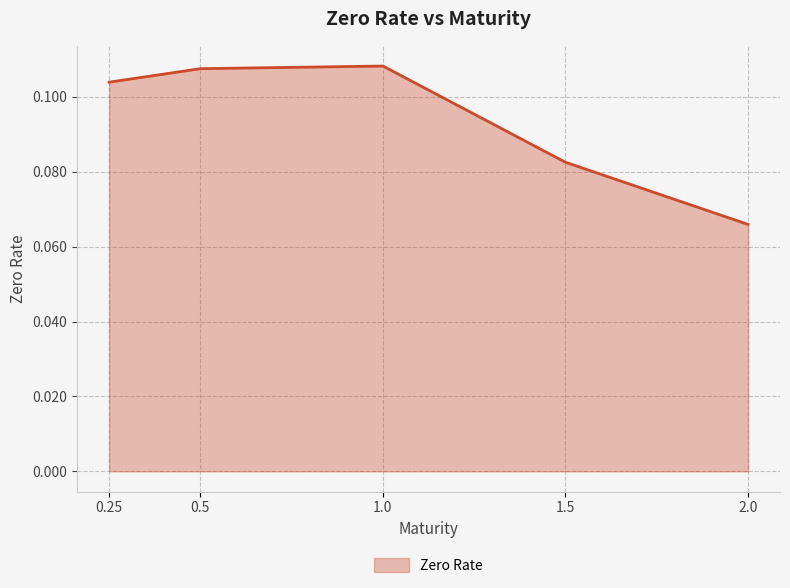

Between 1.0 and 2.0, which is larger?

1.0